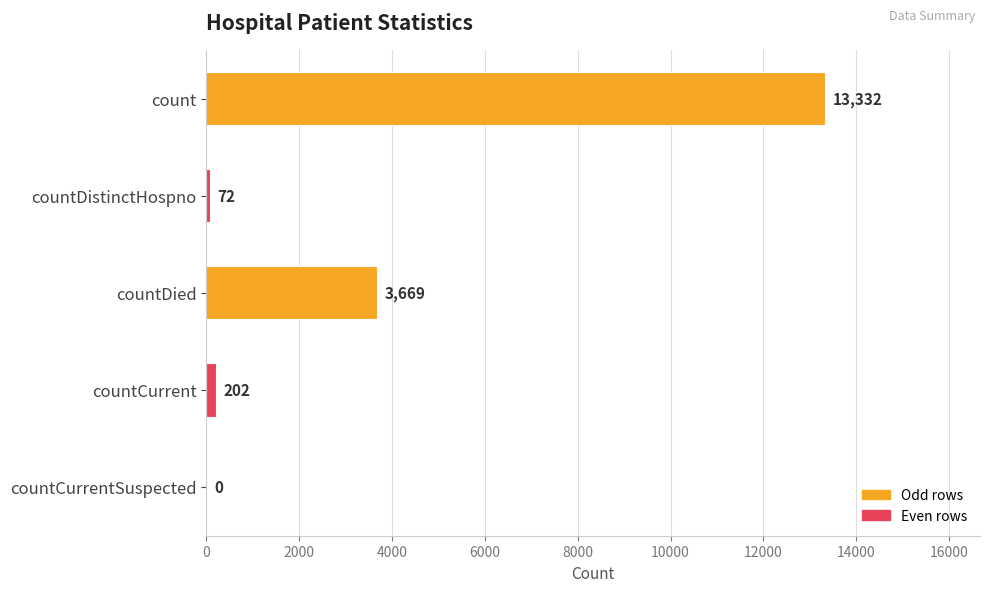

Does the chart contain stacked bars?

No